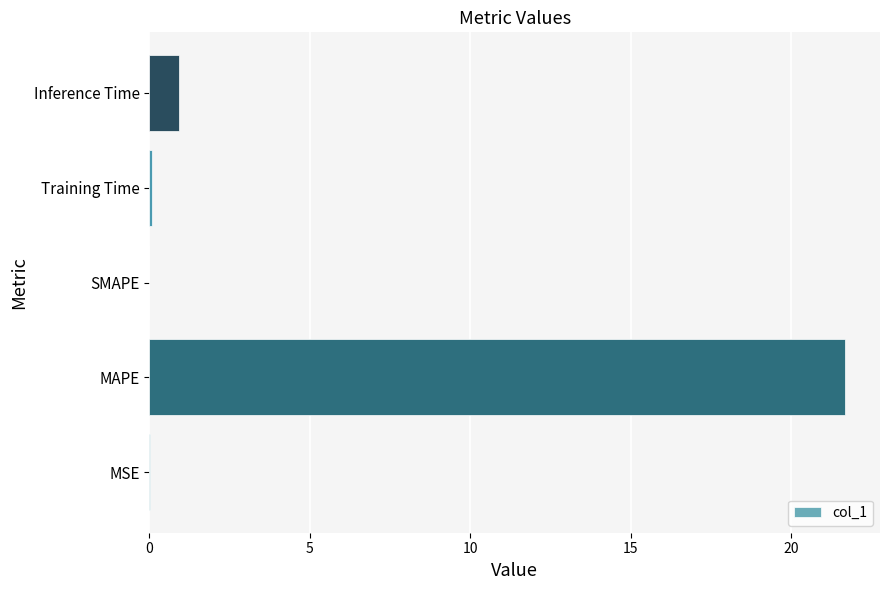

True or false: the data shows 21.7 at MAPE.

True